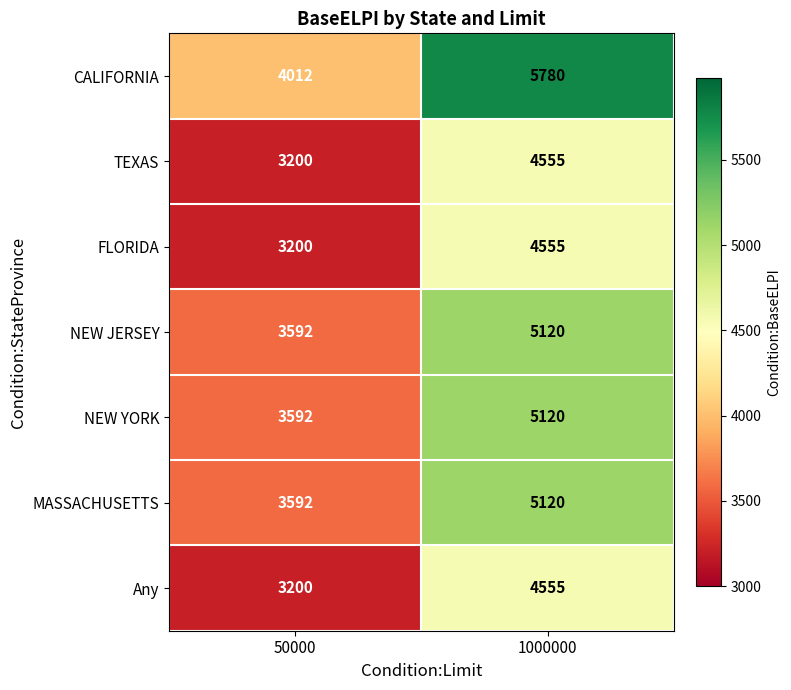

Which category has the highest value across all series?

1000000